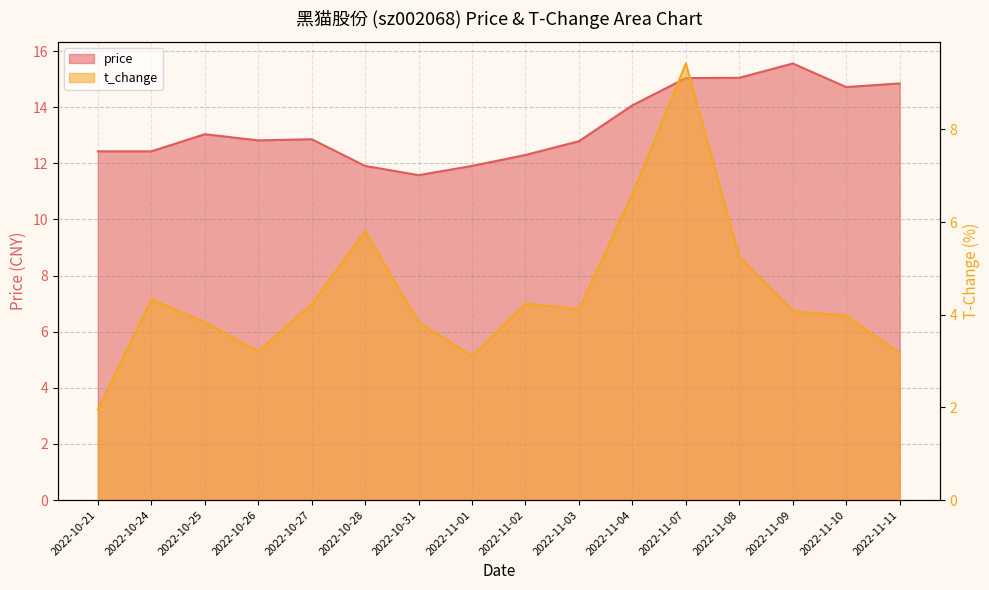

Rank the categories by t_change value from highest to lowest.

2022-11-07, 2022-11-04, 2022-10-28, 2022-11-08, 2022-10-24, 2022-11-02, 2022-10-27, 2022-11-03, 2022-11-09, 2022-11-10, 2022-10-25, 2022-10-31, 2022-10-26, 2022-11-11, 2022-11-01, 2022-10-21